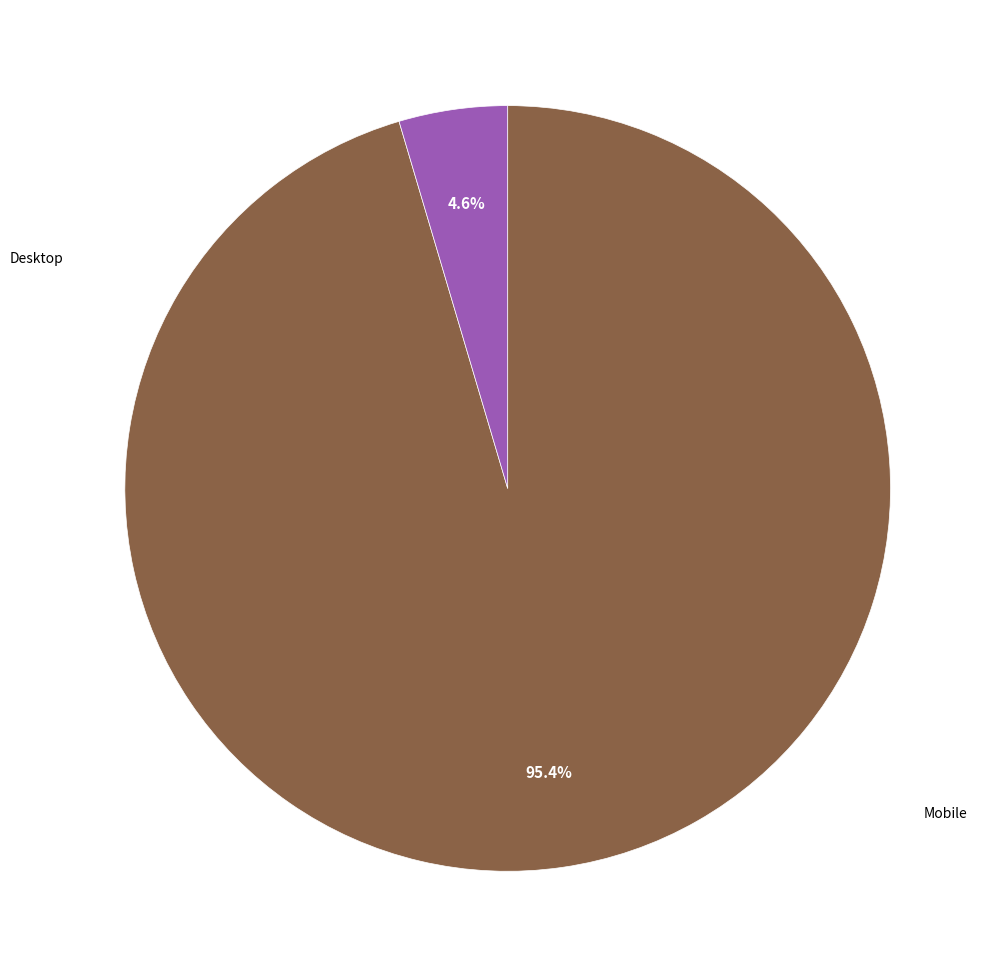

Is there a majority slice in this chart?

Yes